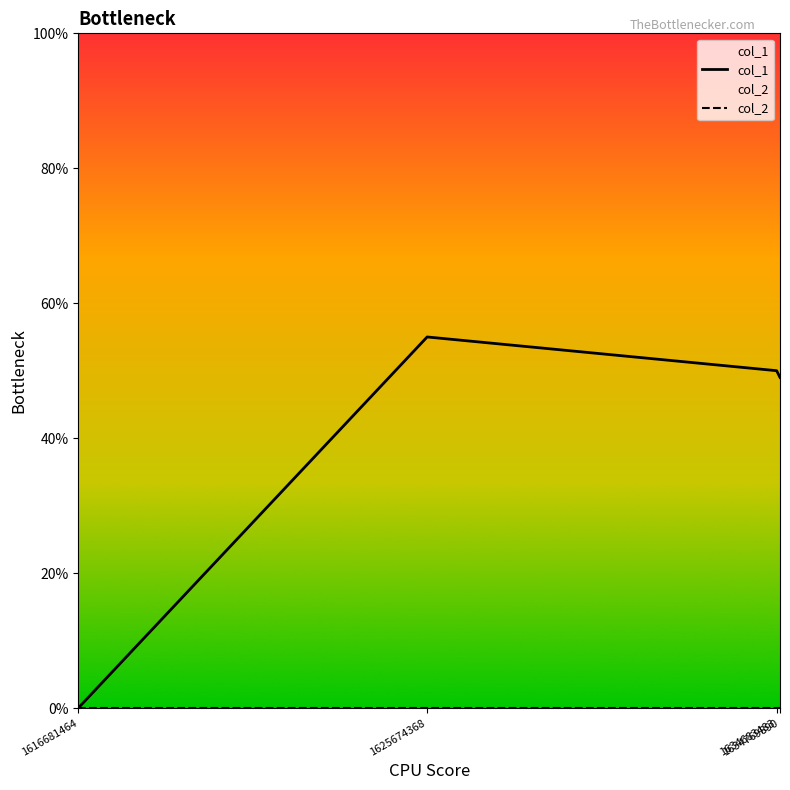

List the series in order of their overall mean, highest first.

col_1, col_2